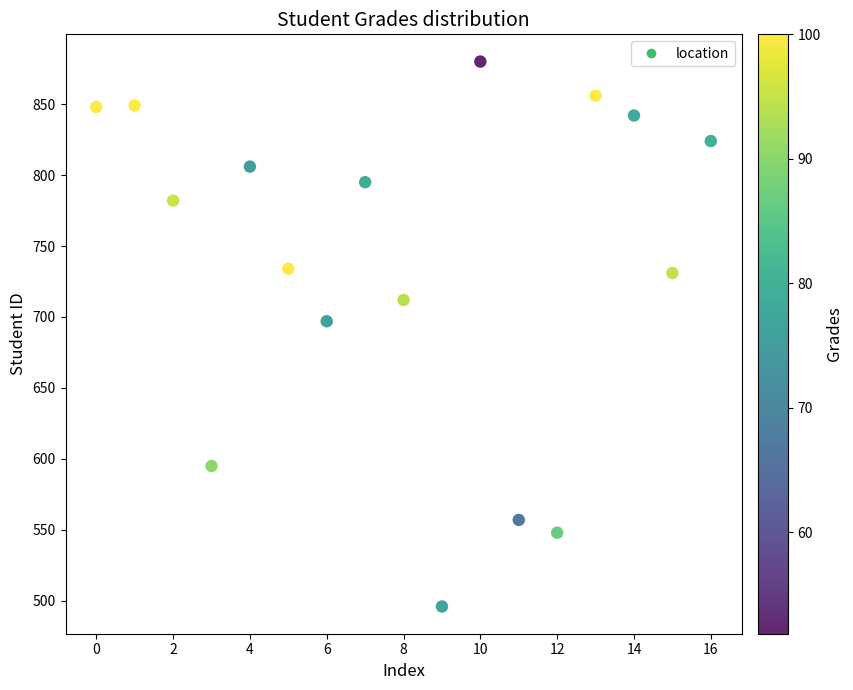

What Y value in the scatter plot is closest to 688?

697